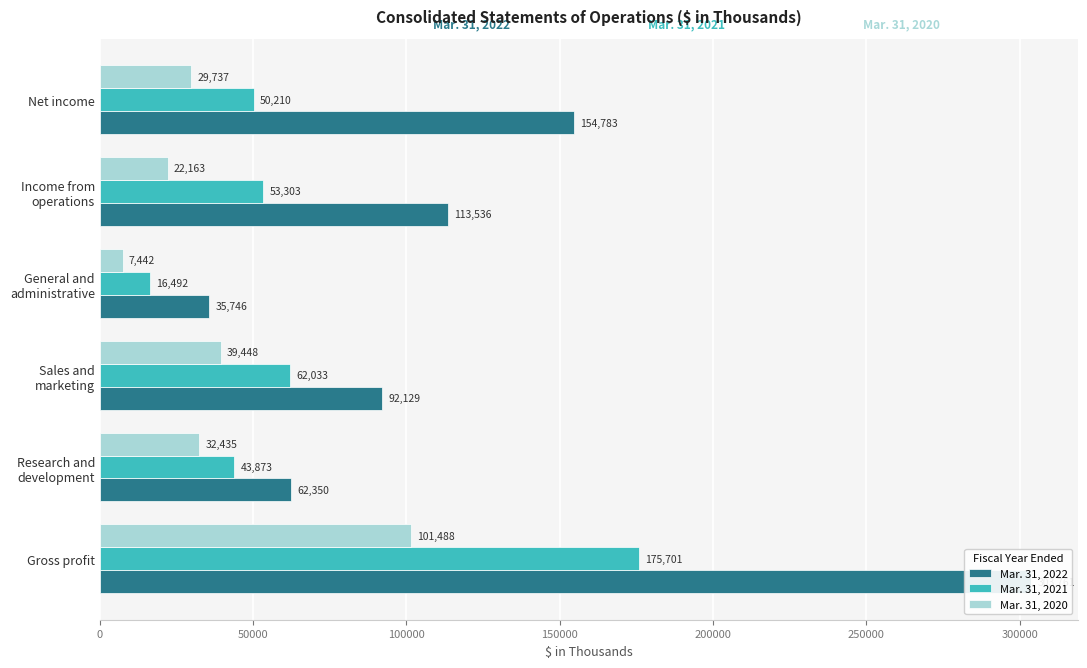

What is the value of the Mar. 31, 2021 bar at the 6th from the left?

50210